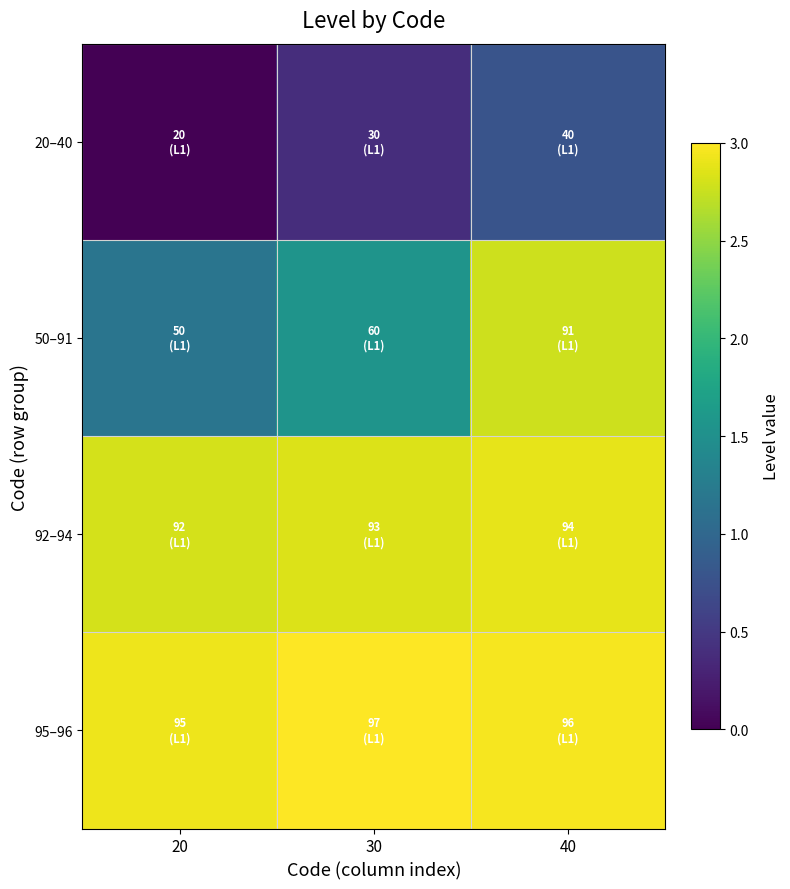

What is the total value across all series at 20?

6.9